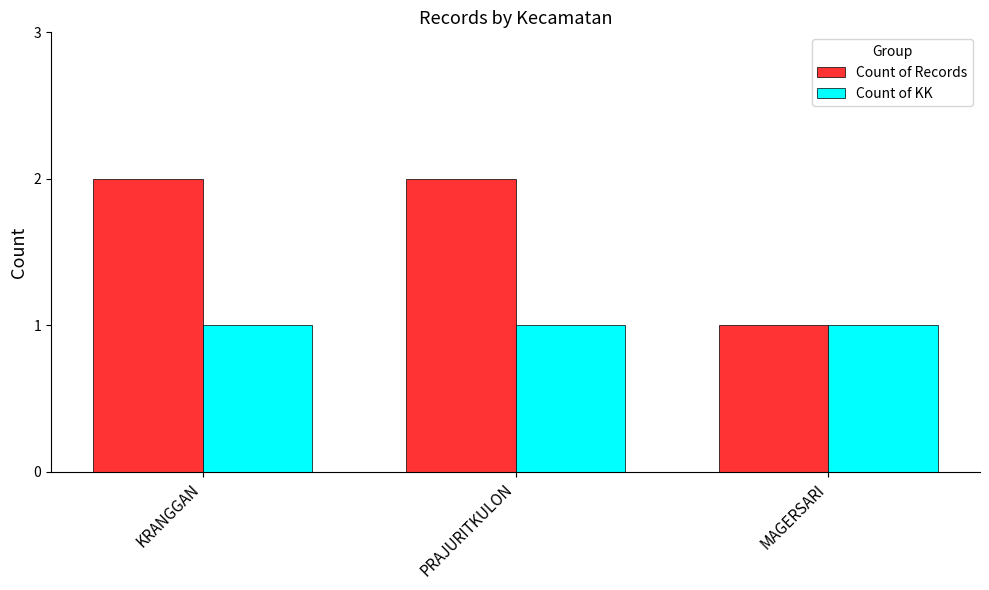

Which series has the largest range (max minus min)?

Count of Records